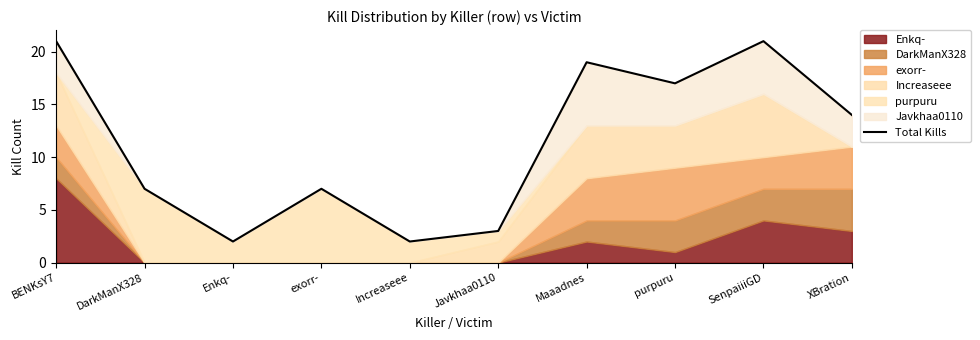

What is the change in value from BENKsY7 to DarkManX328?

-14